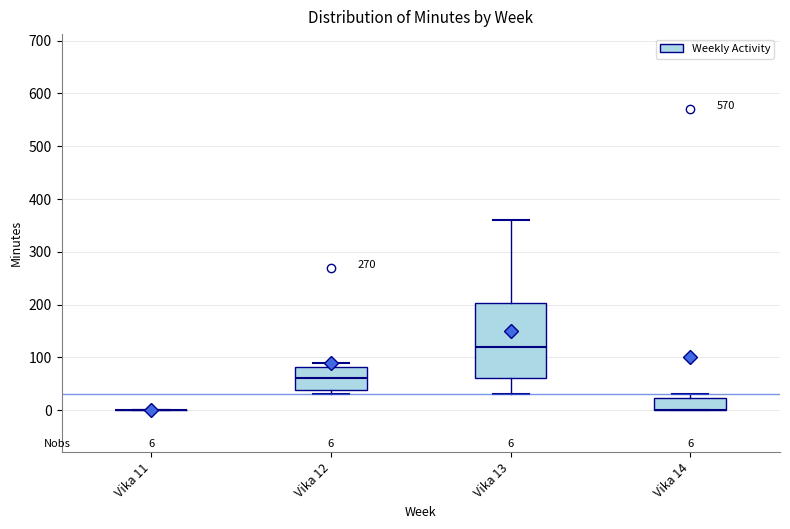

Comparing the boxes themselves (not the whiskers), which one is the tallest?

Vika 13